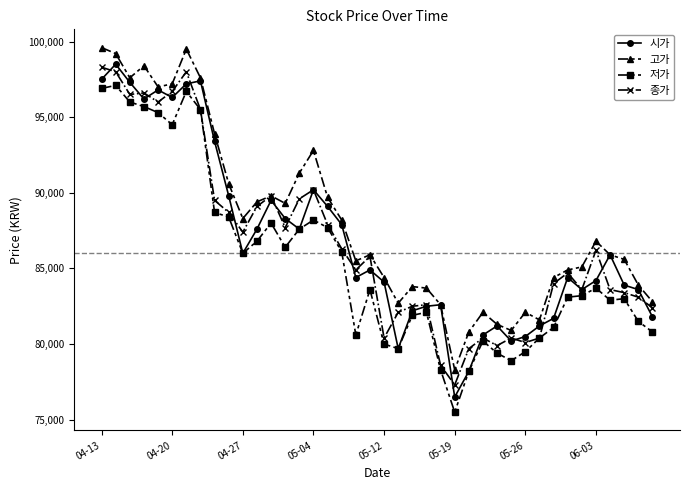

True or false: 저가 and 고가 cross at least once.

False